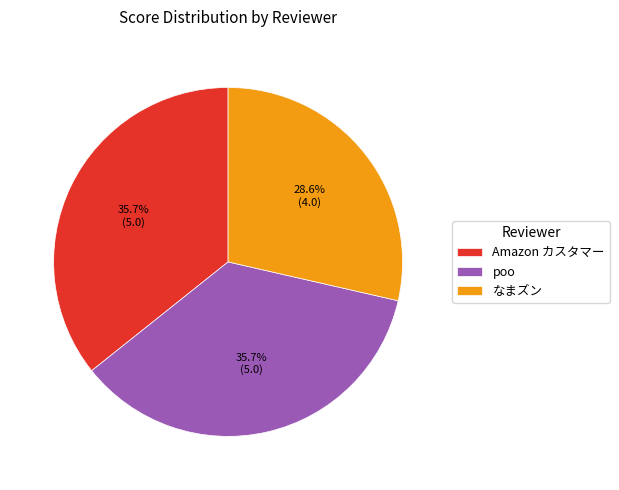

Which category has the smallest portion of the pie?

なまズン